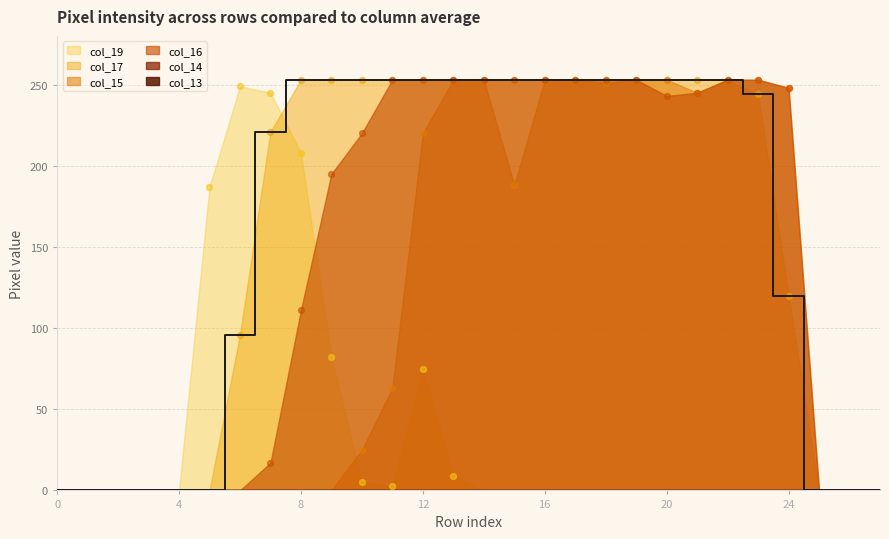

What is the total value across all series at 18?

757